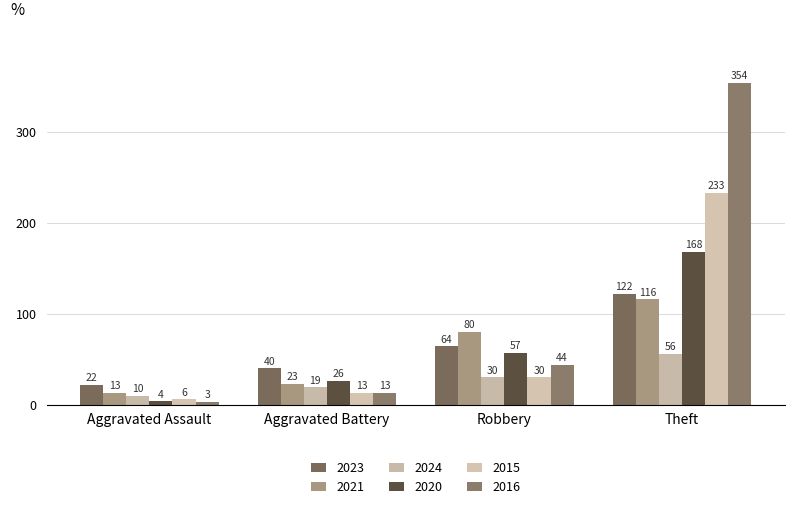

Which category has the lowest value across all series?

Aggravated Assault